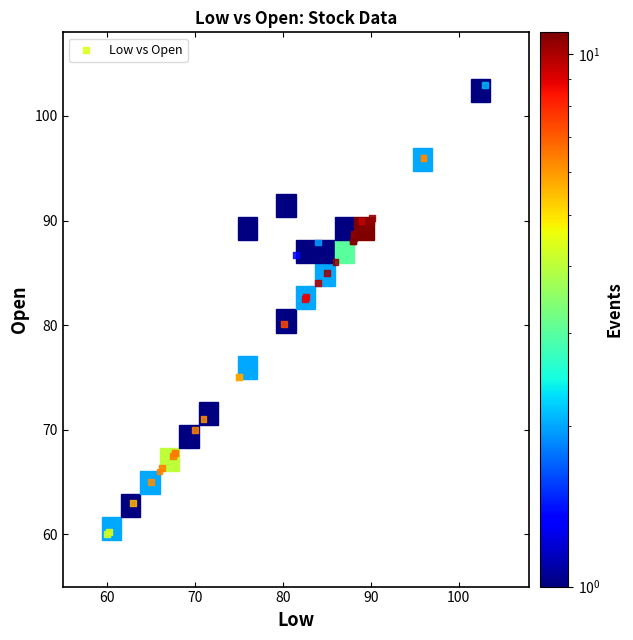

What Y value in the scatter plot is closest to 81?

80.2